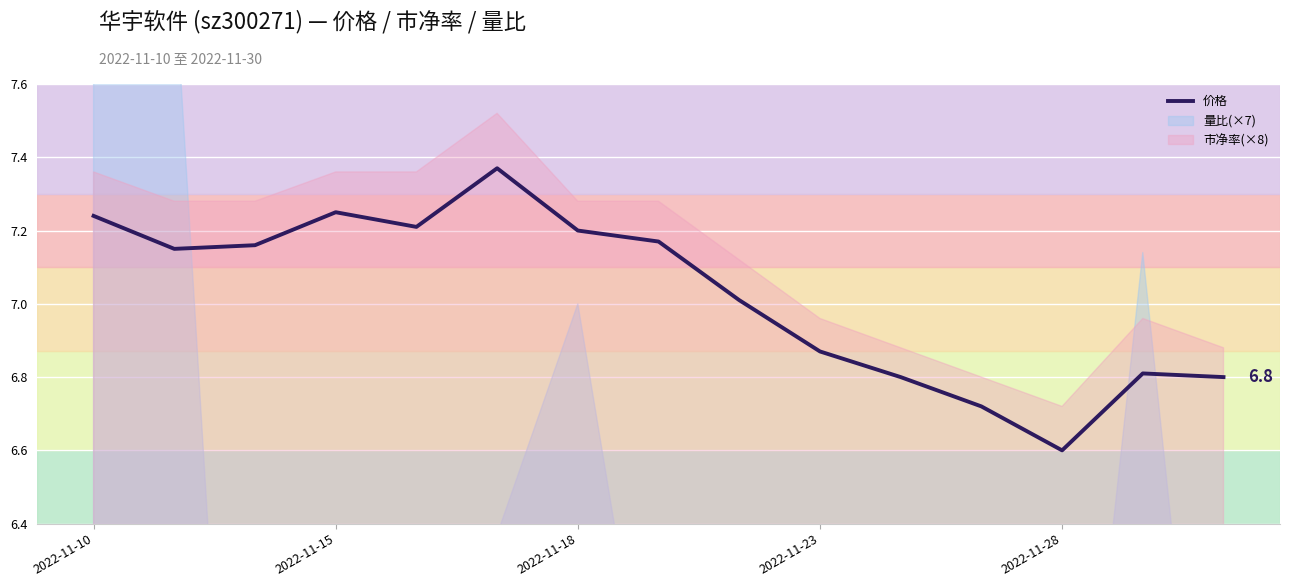

What is the value of the 6th point from the left?

7.4